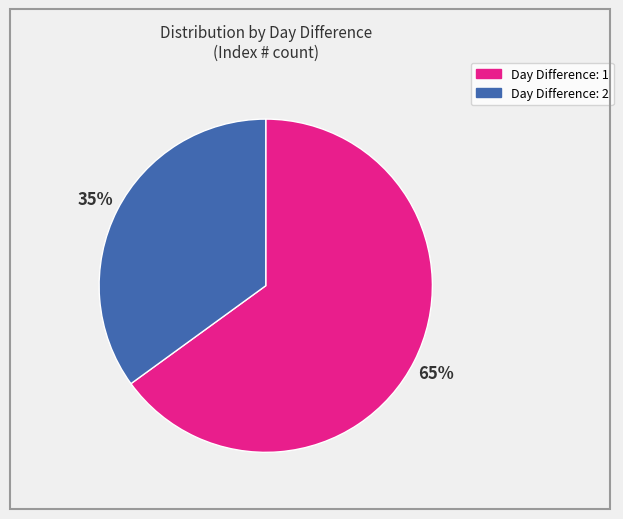

Is there a majority slice in this chart?

Yes